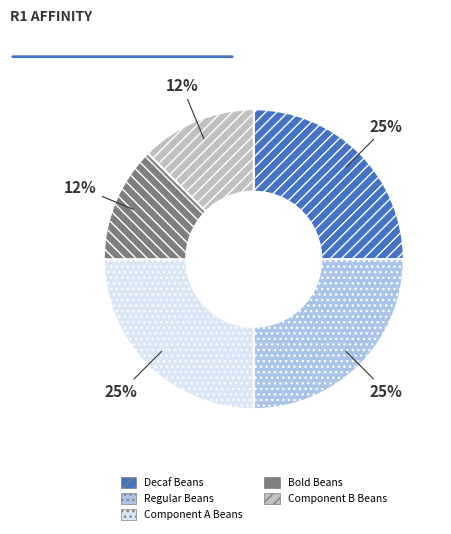

How many segments does this pie chart have?

5